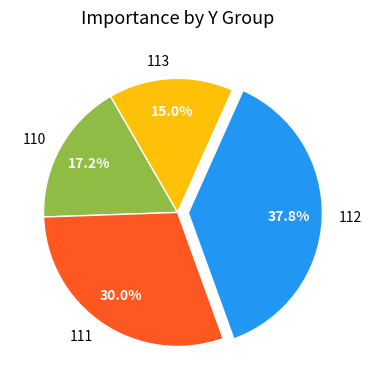

What percentage is the 110 slice, to the nearest percent?

17%